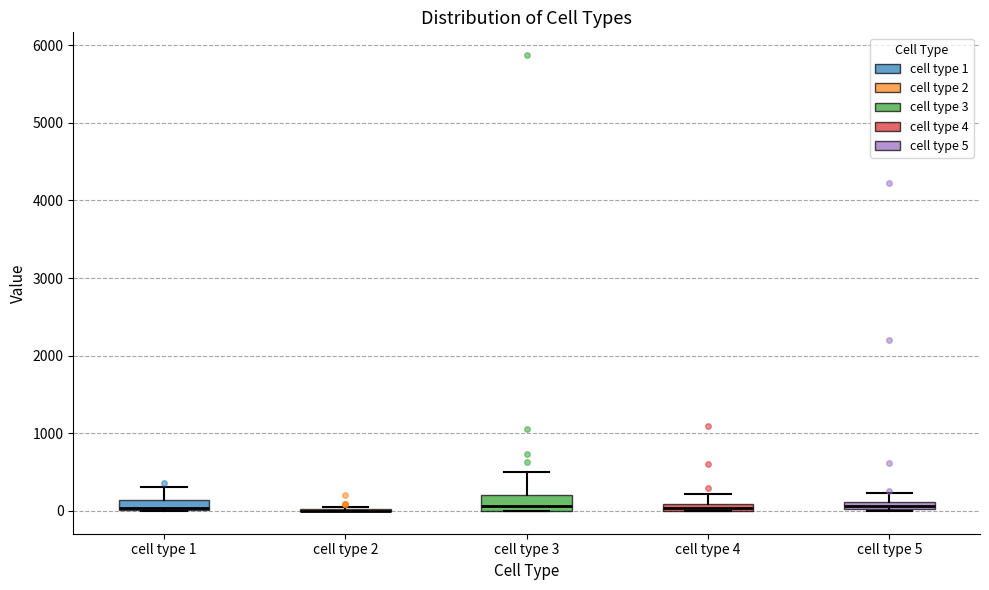

Where is the lower edge of the box for cell type 5 on the y-axis? The values are not printed on the chart, so give them approximately, as read against the axis.

0